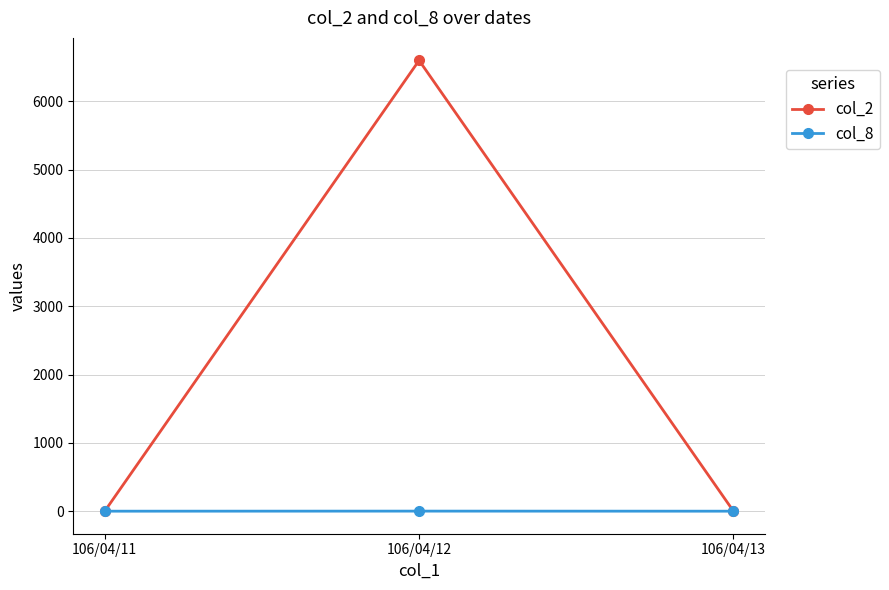

List the series in order of their overall mean, highest first.

col_2, col_8